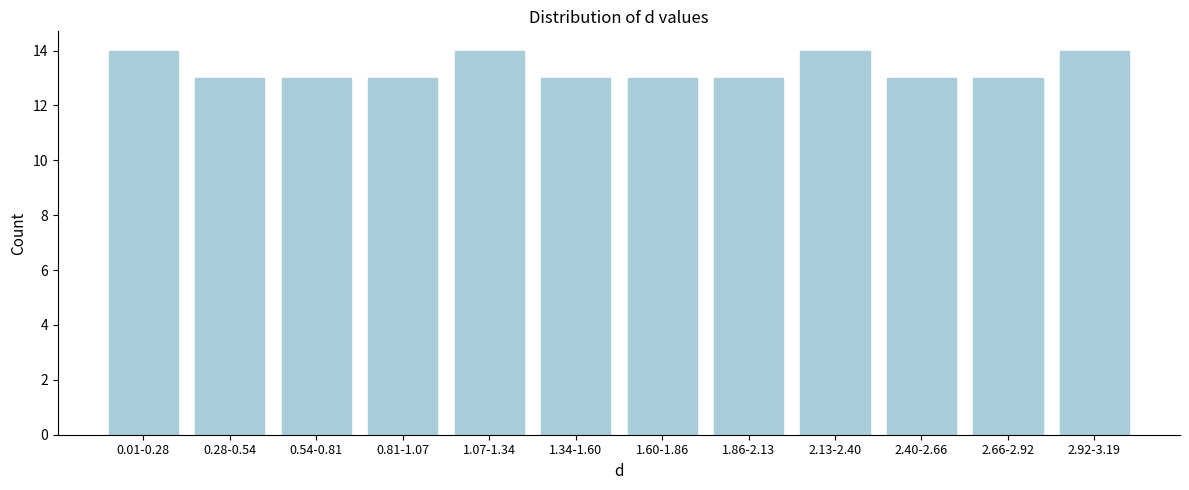

Reading left to right, transcribe all the data shown in this chart.

0.01-0.28=14	0.28-0.54=13	0.54-0.81=13	0.81-1.07=13	1.07-1.34=14	1.34-1.60=13	1.60-1.86=13	1.86-2.13=13	2.13-2.40=14	2.40-2.66=13	2.66-2.92=13	2.92-3.19=14